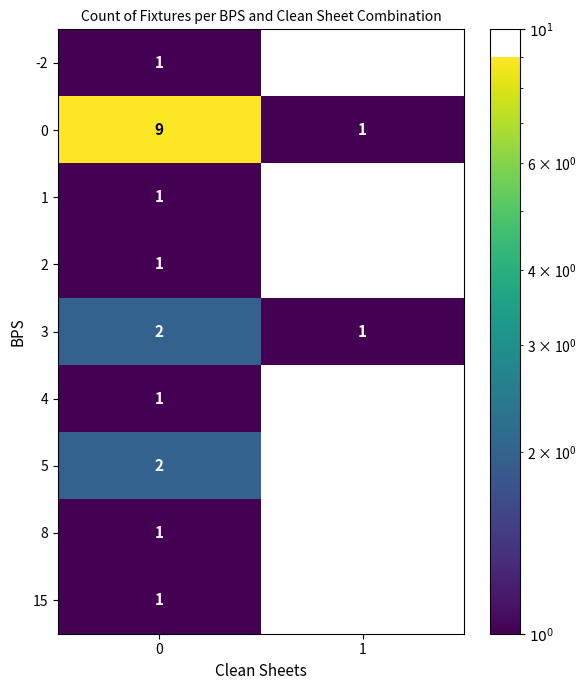

What is the sum of the 0 values at 0 and 1?

10